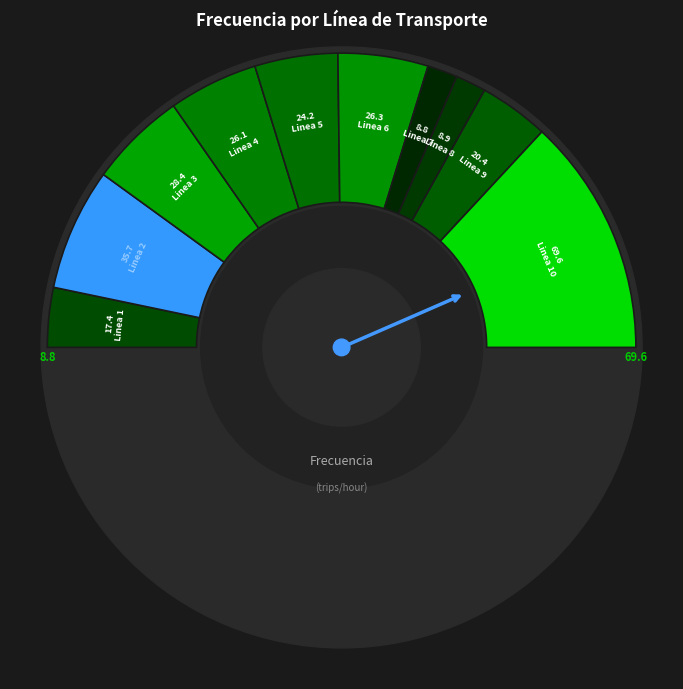

Rank the categories by value from lowest to highest.

Linea 7, Linea 8, Linea 1, Linea 9, Linea 5, Linea 4, Linea 6, Linea 3, Linea 2, Linea 10